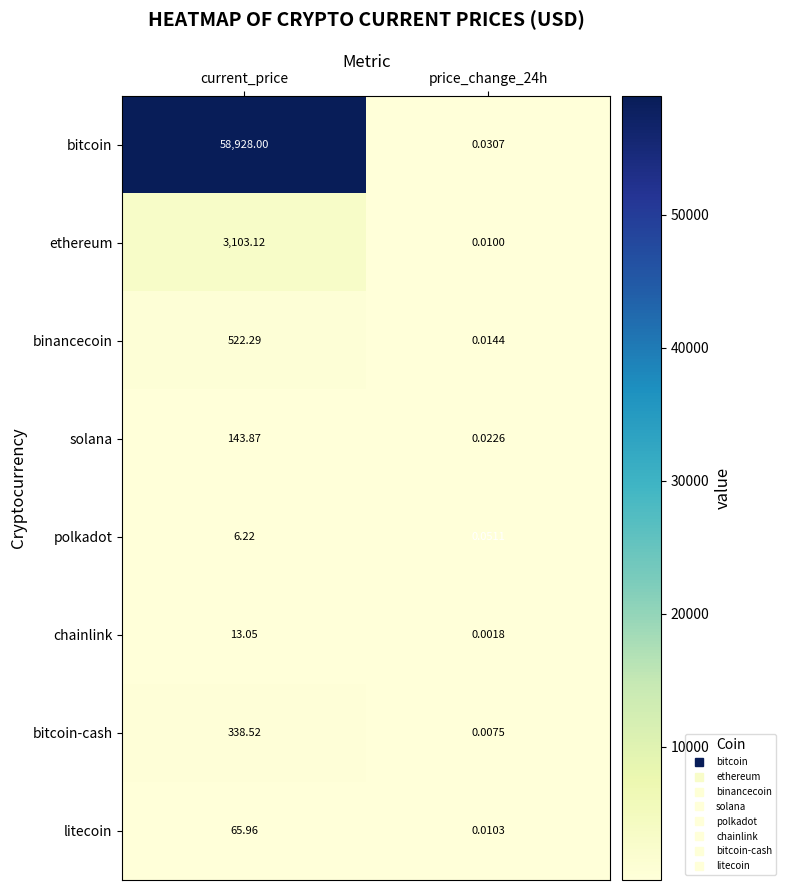

List the series in order of their peak value, highest first.

bitcoin, ethereum, binancecoin, bitcoin-cash, solana, litecoin, chainlink, polkadot